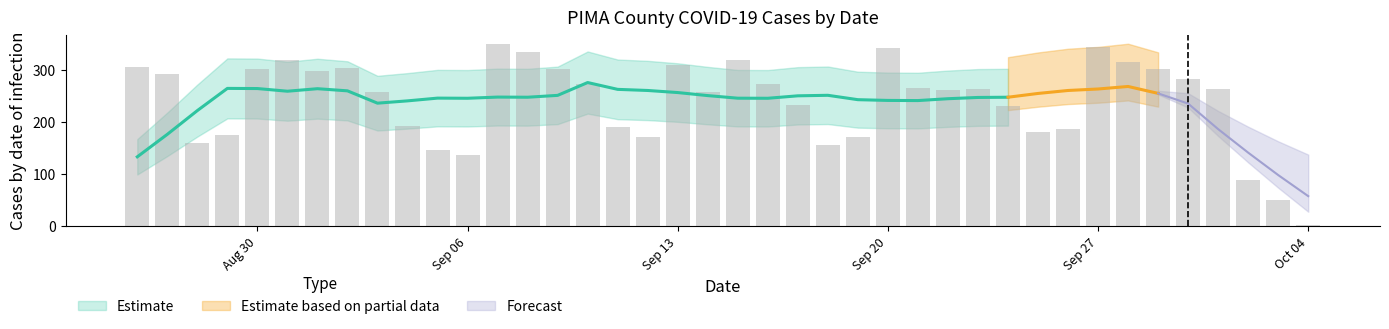

What is the sum of the values at 2021-08-29 and 2021-09-11?

368